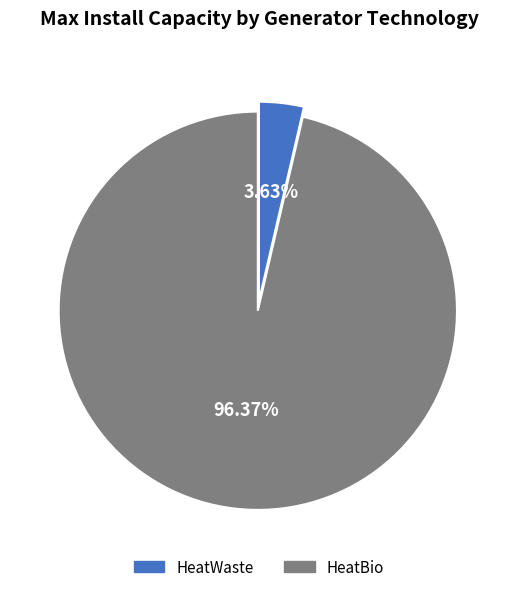

Does any single category account for the majority?

Yes